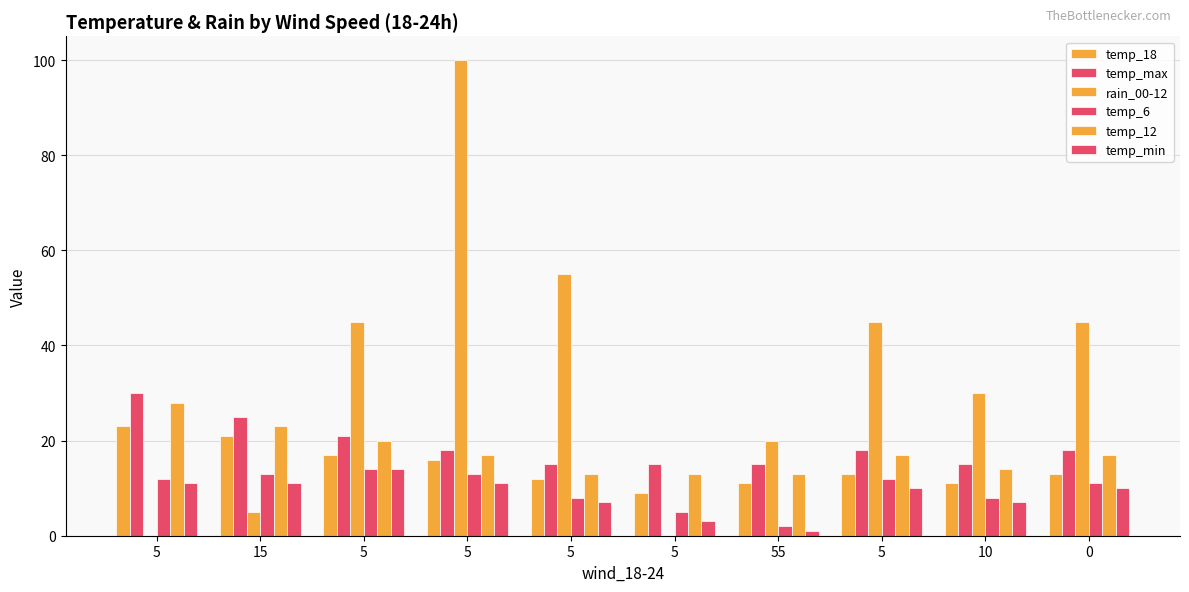

Are the bars horizontal?

No